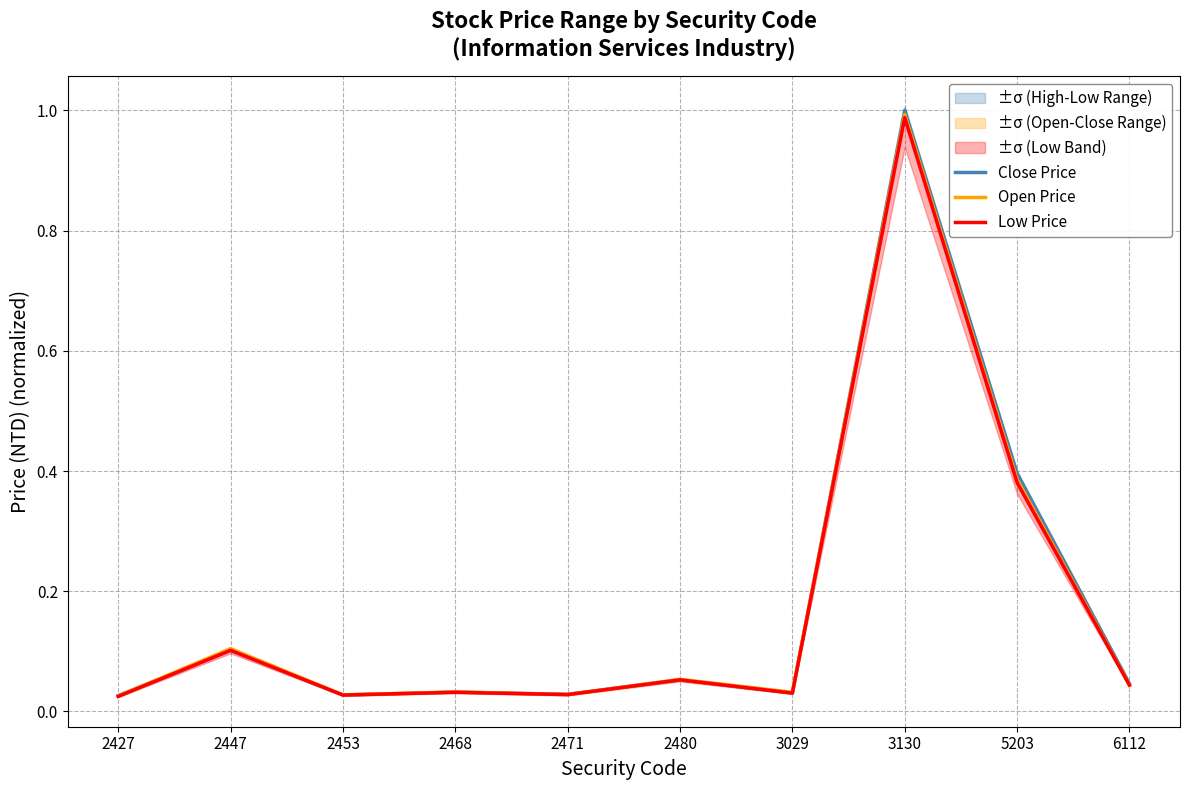

In Low Price, how many points are higher than both neighbors (excluding endpoints)?

4